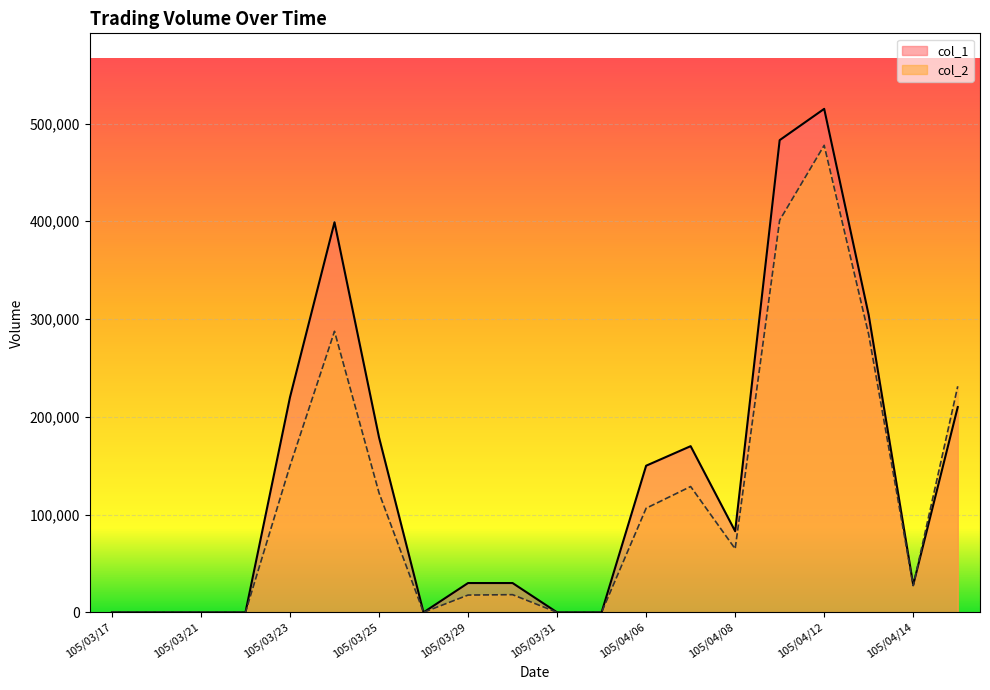

What are all the series names shown in the legend?

col_1, col_2